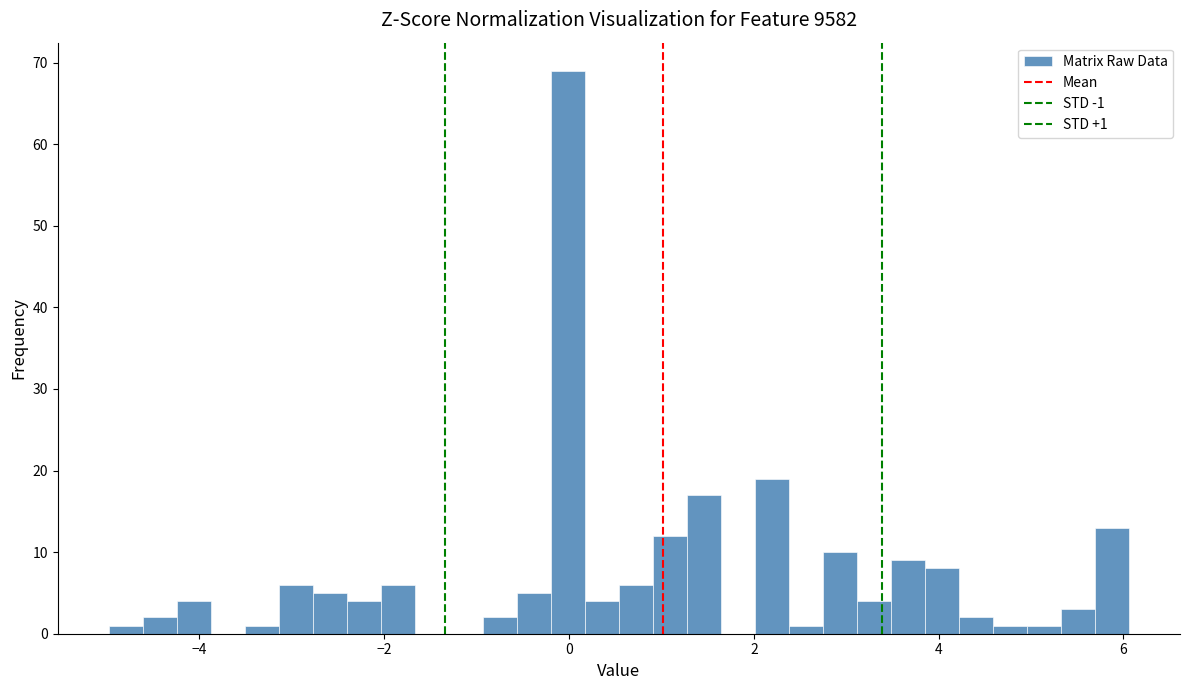

Read against the x-axis, roughly where is the centre of the tallest bar?

0.0